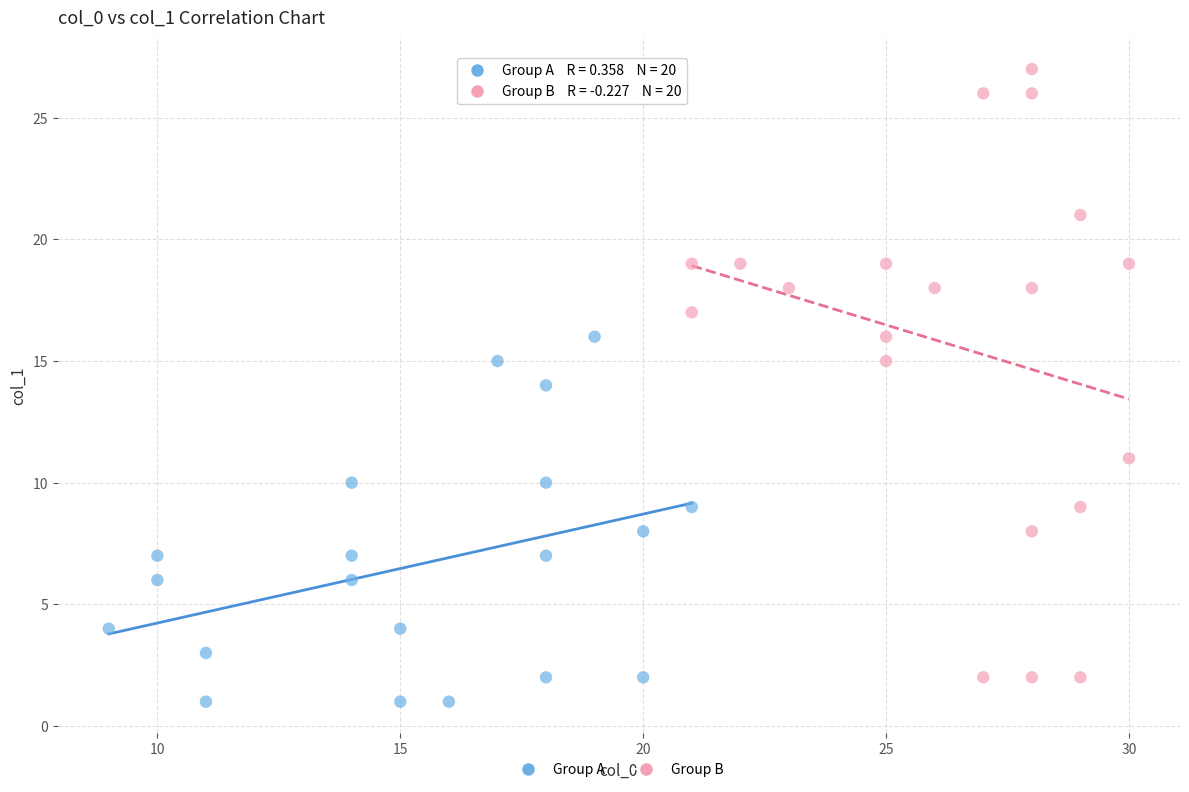

Which series reaches the maximum Y coordinate?

Group B